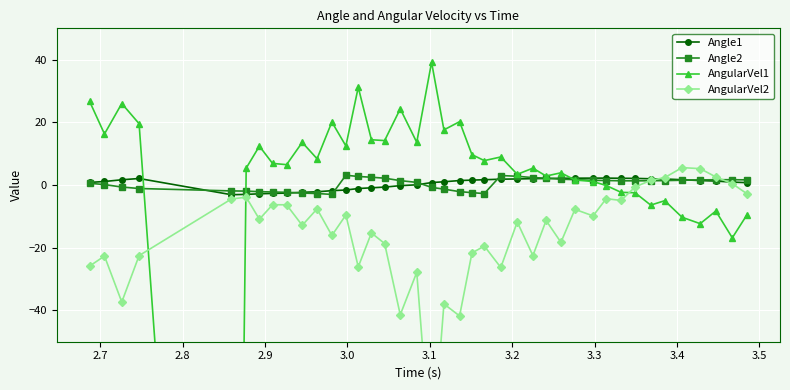

True or false: Angle2 has more than 2 interior local peaks.

True